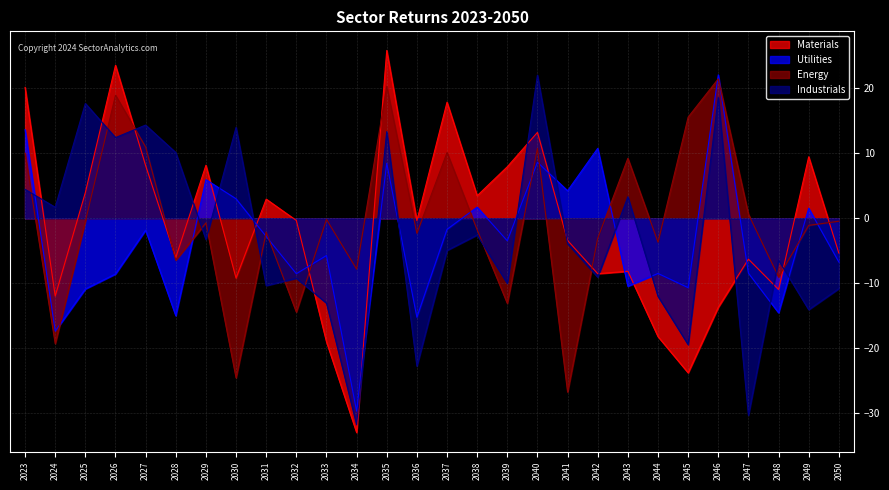

List the series in order of their peak value, lowest first.

Energy, Industrials, Utilities, Materials